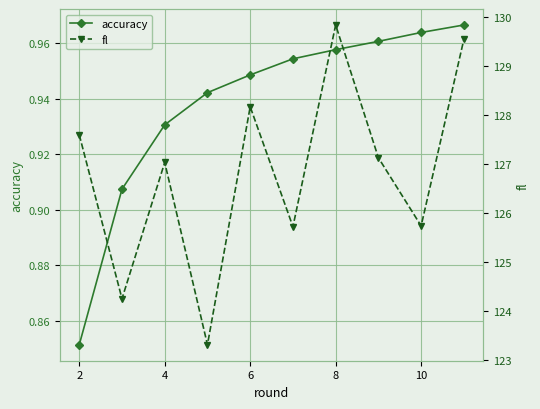

Reading left to right, extract all data points from this chart.

accuracy: 0.9	0.9	0.9	0.9	0.9	1.0	1.0	1.0	1.0	1.0
fl: 127.6	124.3	127.0	123.3	128.2	125.7	129.8	127.1	125.7	129.5